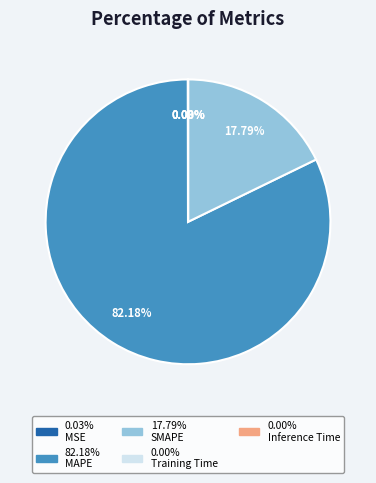

Is there any slice that represents more than half of the pie?

Yes